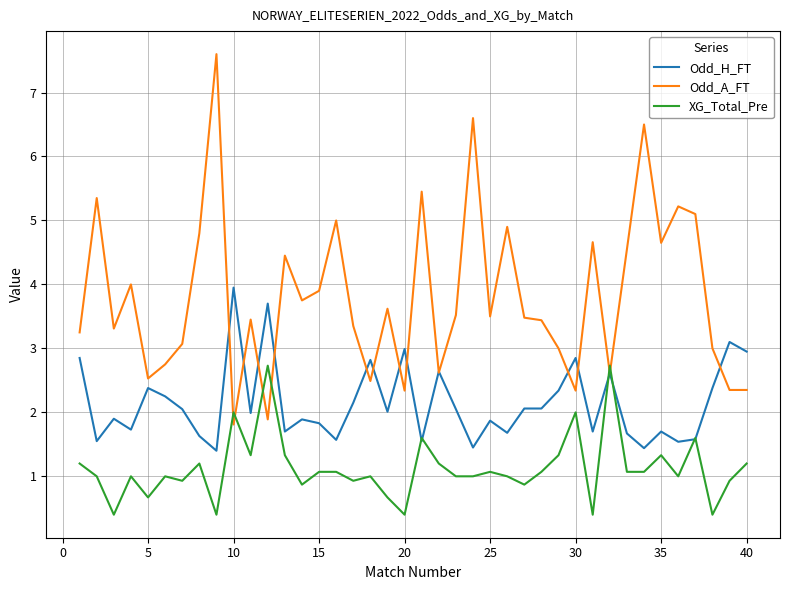

Rank the series by their maximum value, from highest to lowest.

Odd_A_FT, Odd_H_FT, XG_Total_Pre